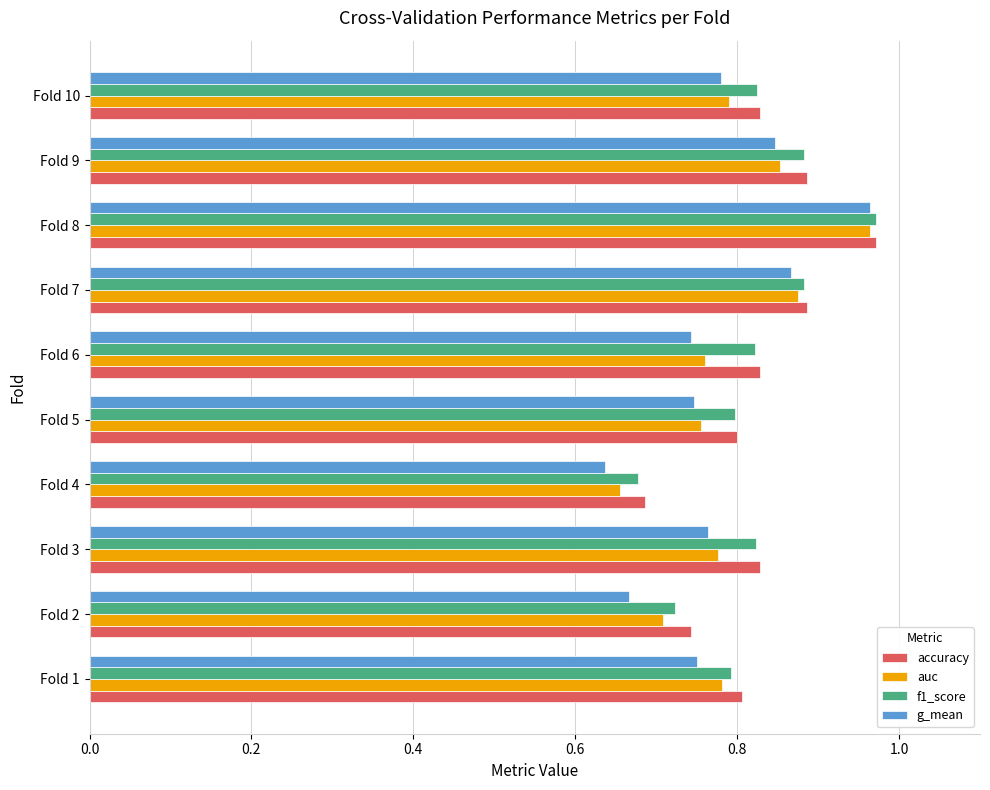

Which series changed the most between Fold 1 and Fold 8?

g_mean